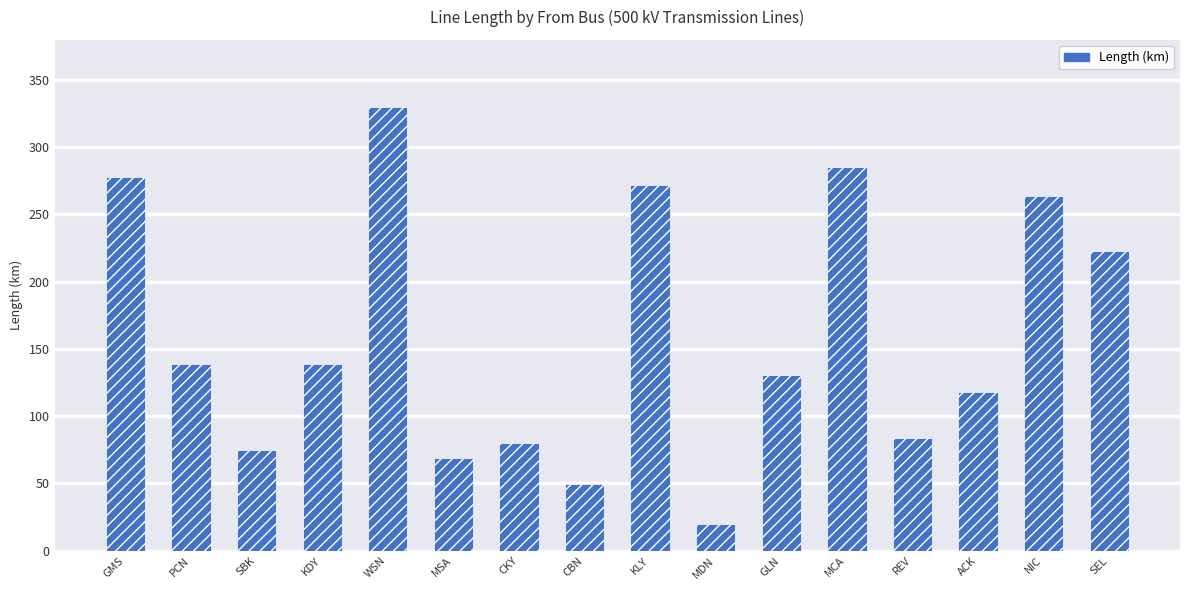

How many values exceed 138?

8